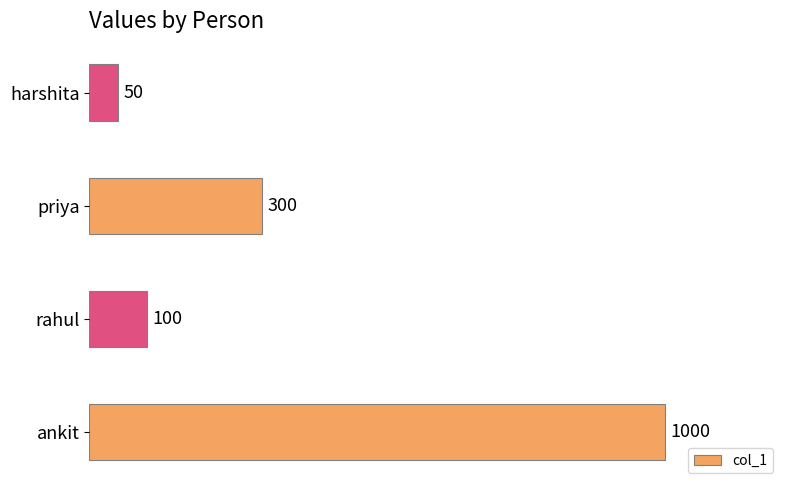

List the labels in order of value, smallest first.

harshita, rahul, priya, ankit